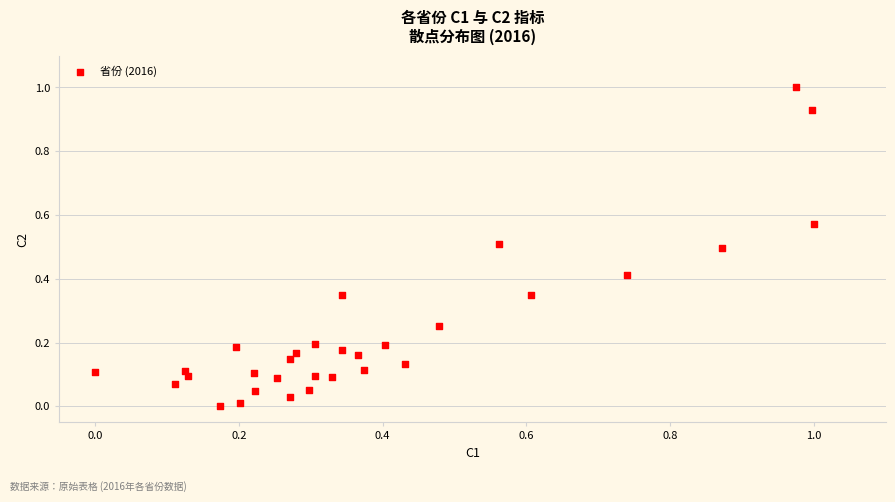

What is the range of Y values (max minus min)?

1.0